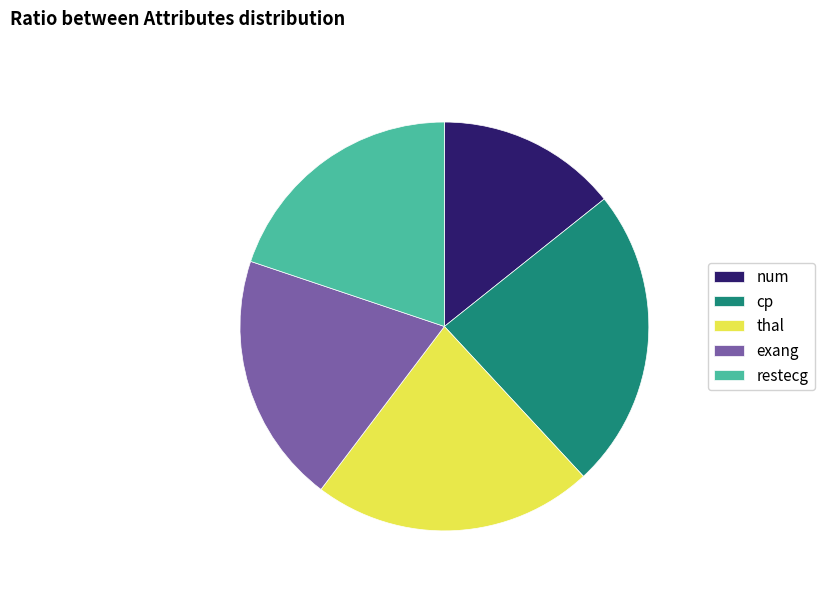

True or false: cp accounts for 24% of the total.

True